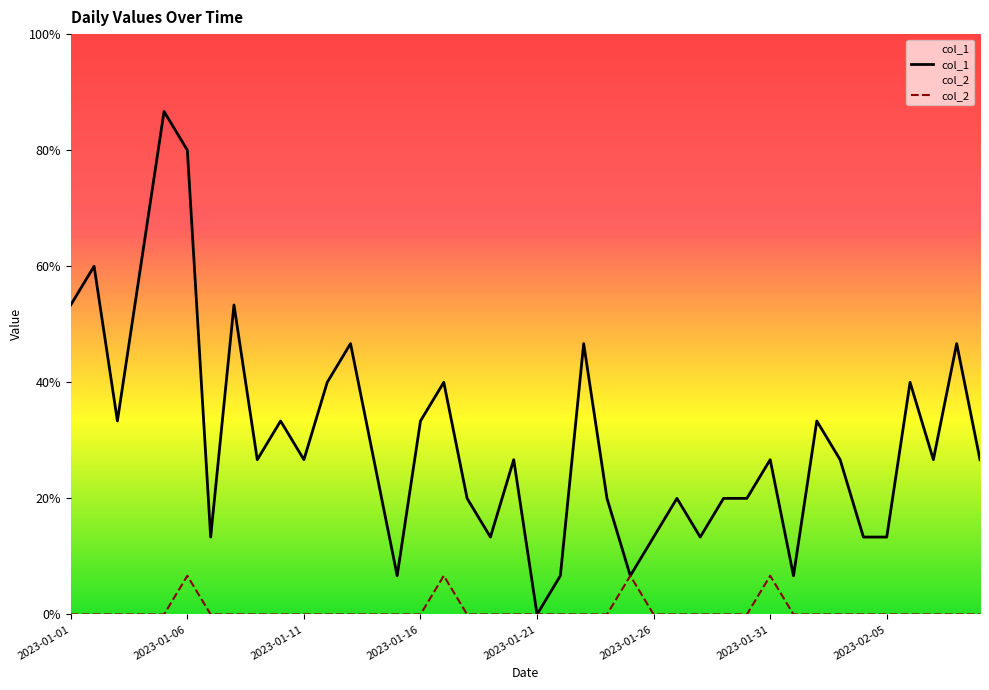

How many data points in col_2 are above 0?

4